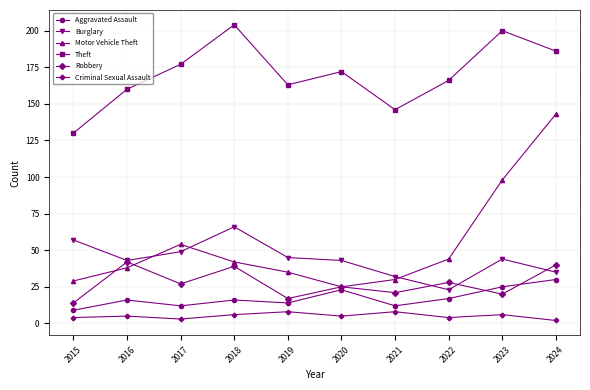

True or false: Motor Vehicle Theft and Theft cross at least once.

False